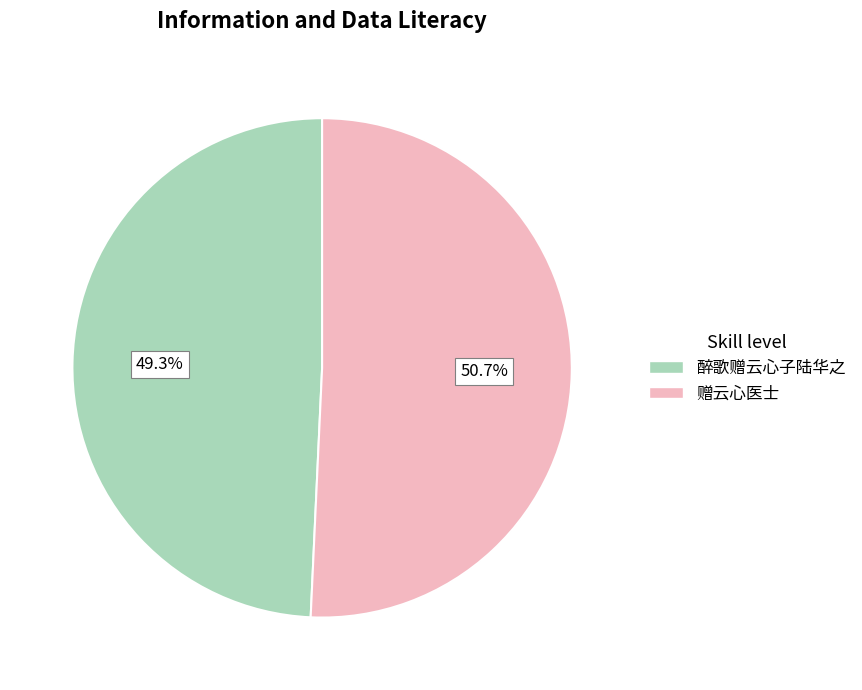

How much of the chart is everything except 赠云心医士?

49.3%